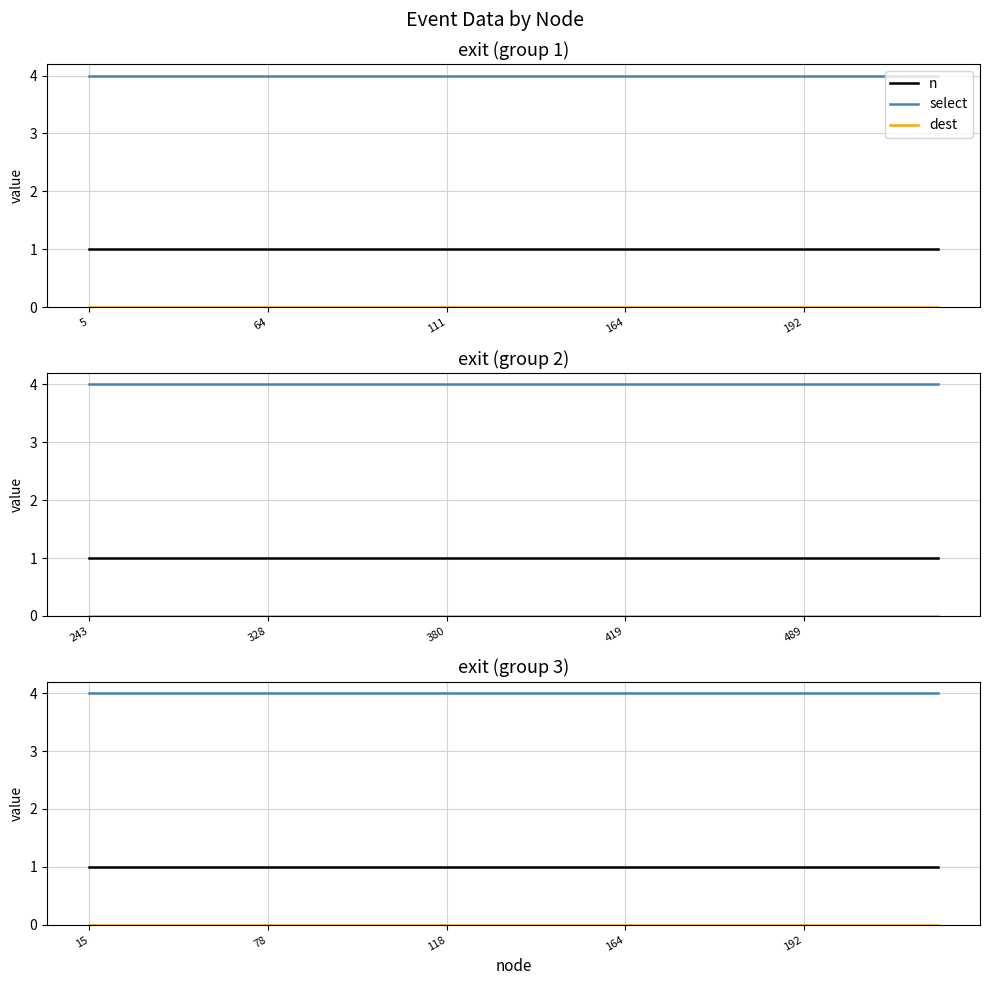

What is the difference between the highest and lowest values at 15?

4